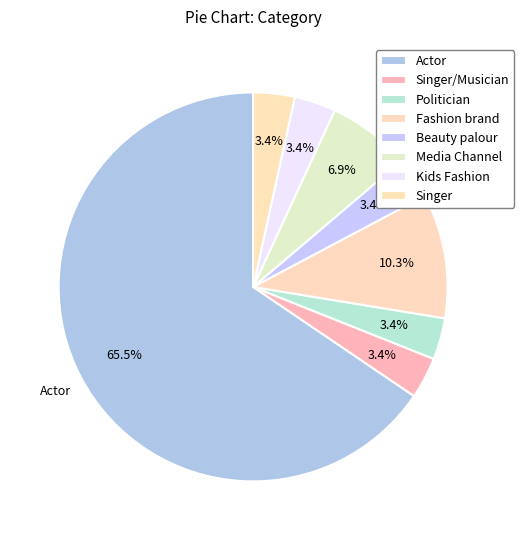

To the nearest percent, what portion does Singer/Musician represent?

3%